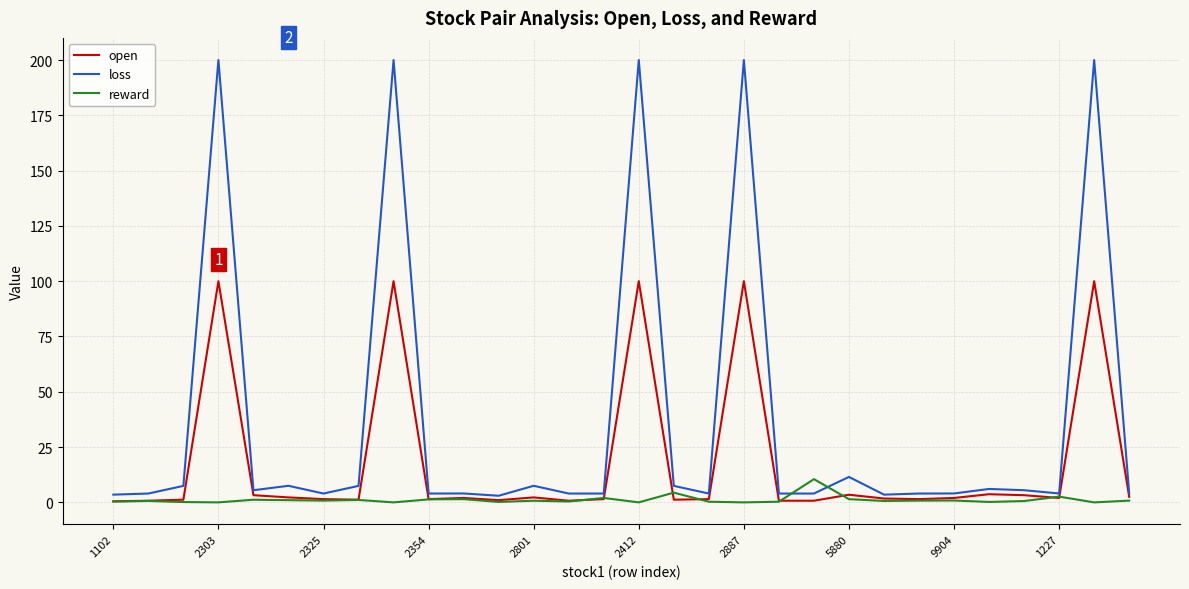

Is this an area chart (filled region under the line)?

No